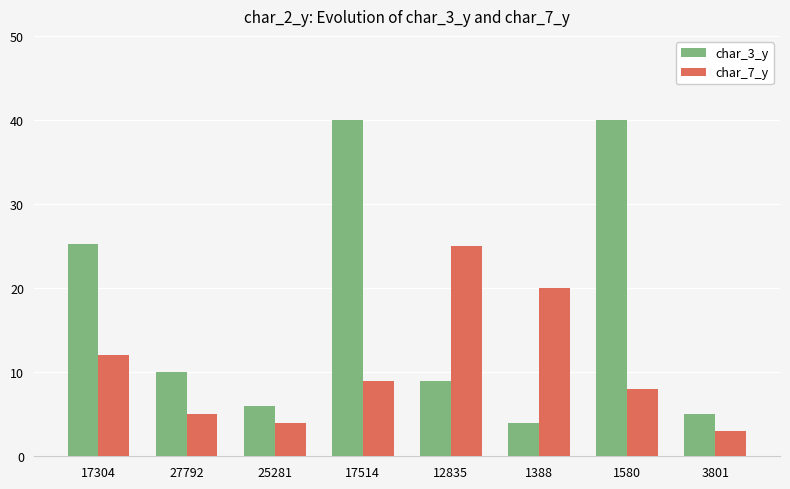

The value of char_7_y at 1388 is 30.4. True or false?

False